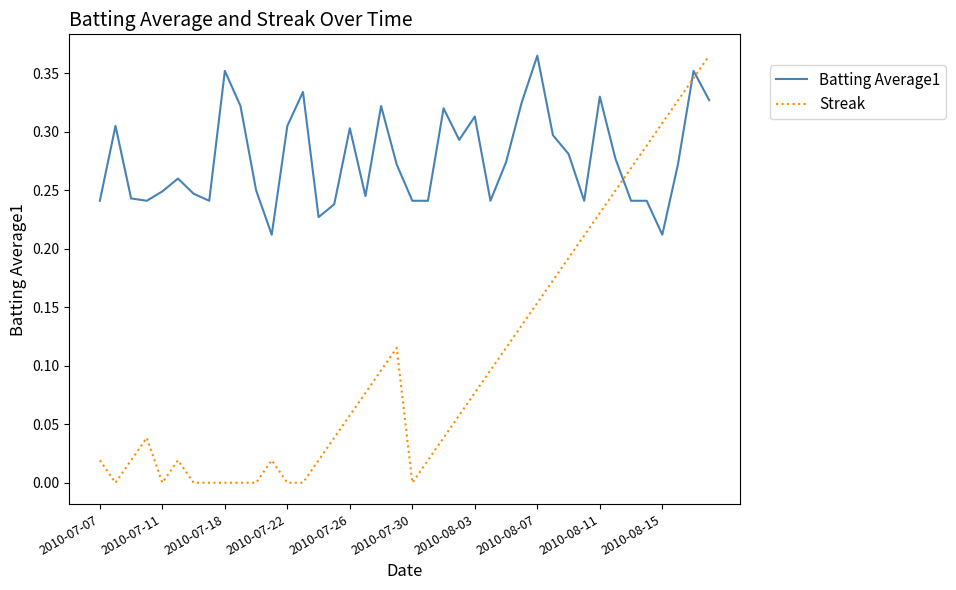

List the series in order of their overall mean, lowest first.

Streak, Batting Average1